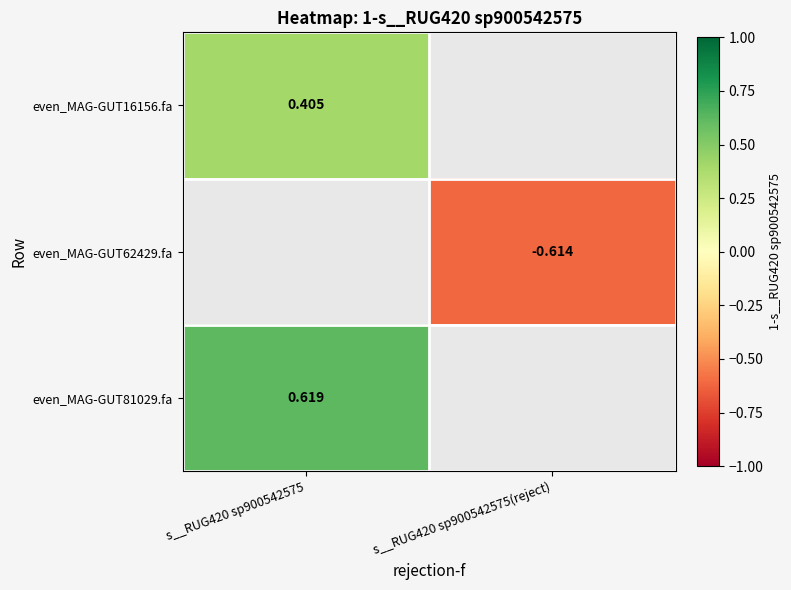

The even_MAG-GUT81029.fa series shows 0.9 at s__RUG420 sp900542575. True or false?

False